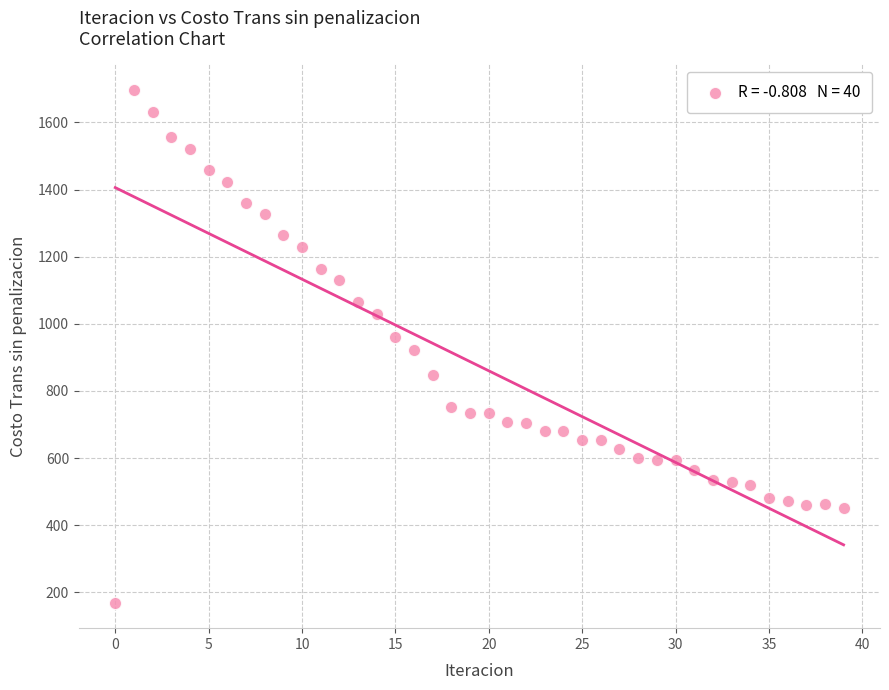

What is the range of Y values (max minus min)?

1527.3